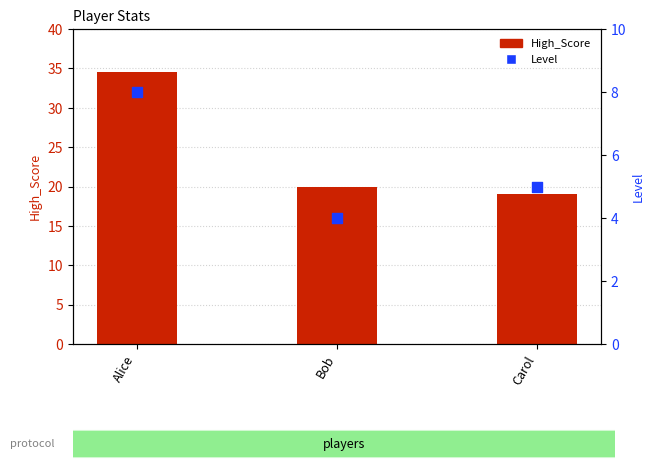

Which series has the largest Y range (max minus min)?

High_Score